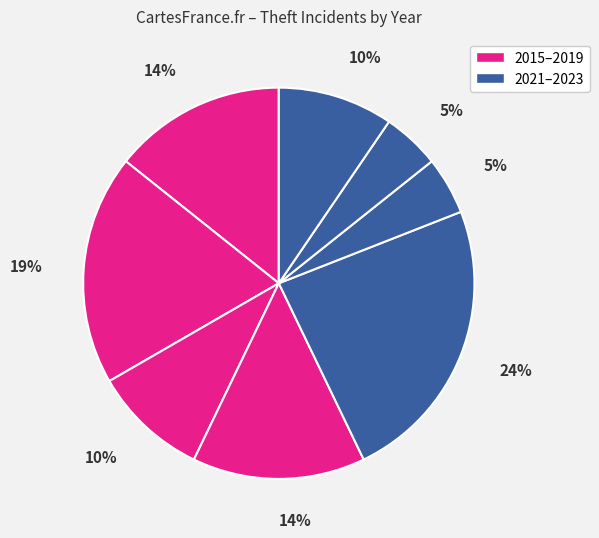

Rank the categories by value from lowest to highest.

2021, 2022, 2017, 2023, 2015, 2018, 2016, 2019